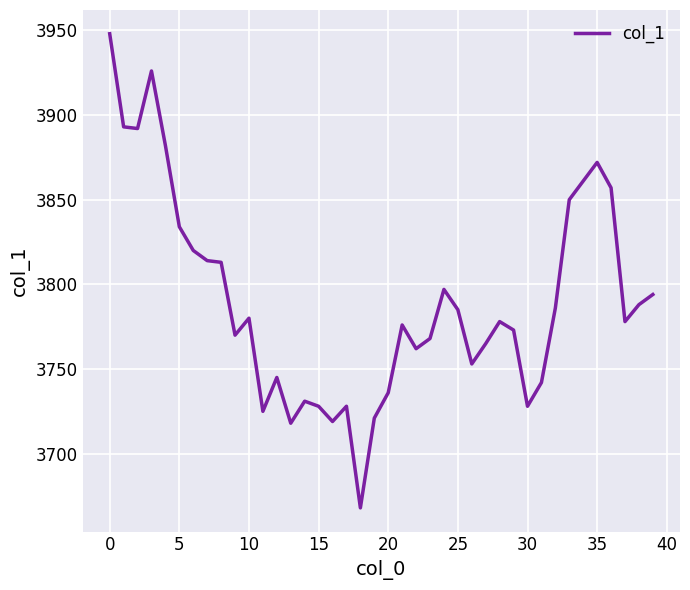

What is the maximum value shown in the chart?

3948